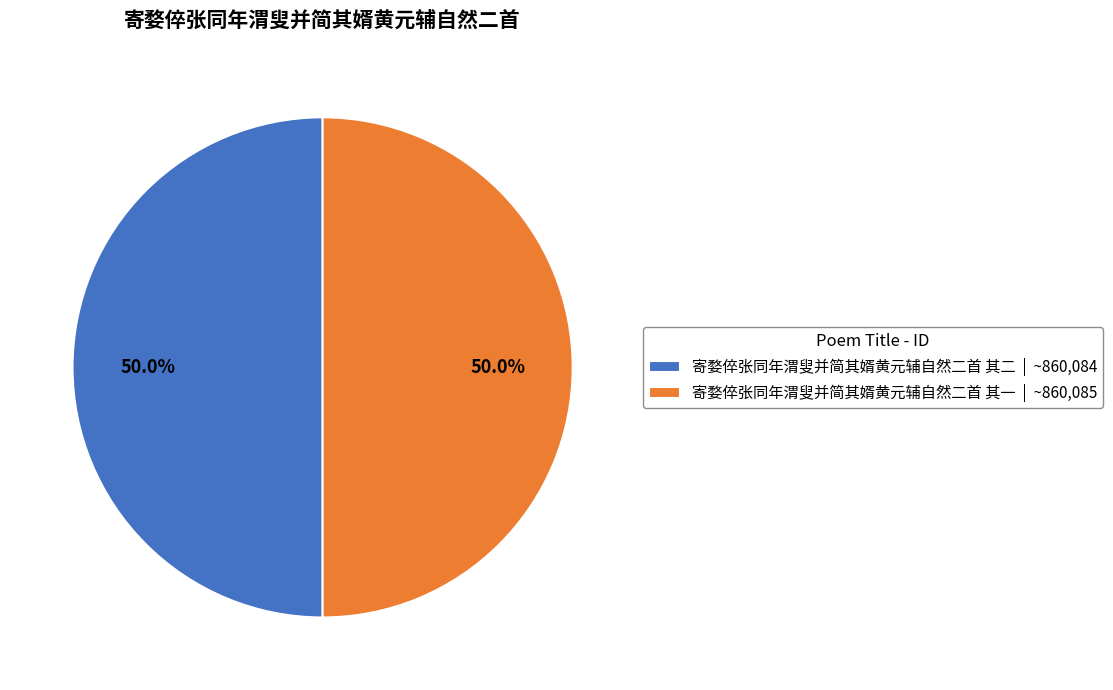

What is the total percentage of 寄婺倅张同年渭叟并简其婿黄元辅自然二首 其二 and 寄婺倅张同年渭叟并简其婿黄元辅自然二首 其一?

100.0%